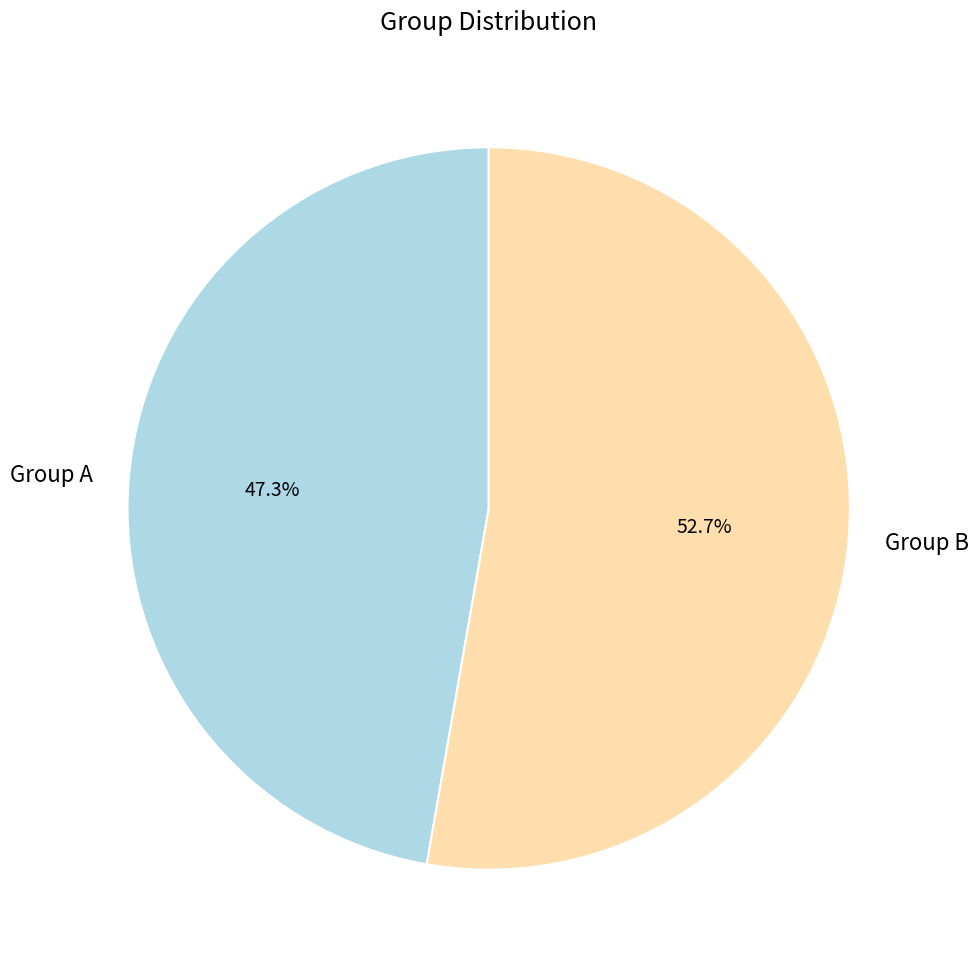

The Group A slice represents 41% of the pie. True or false?

False